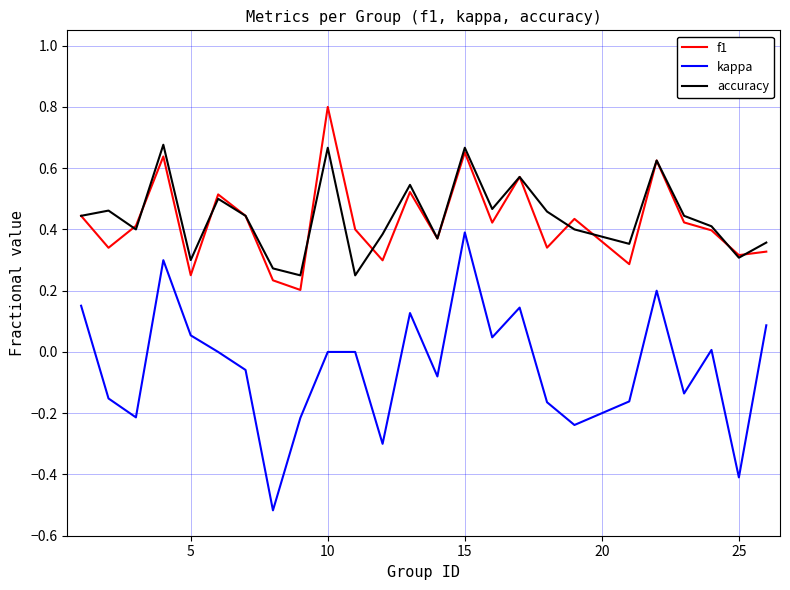

True or false: kappa and accuracy cross at least once.

False